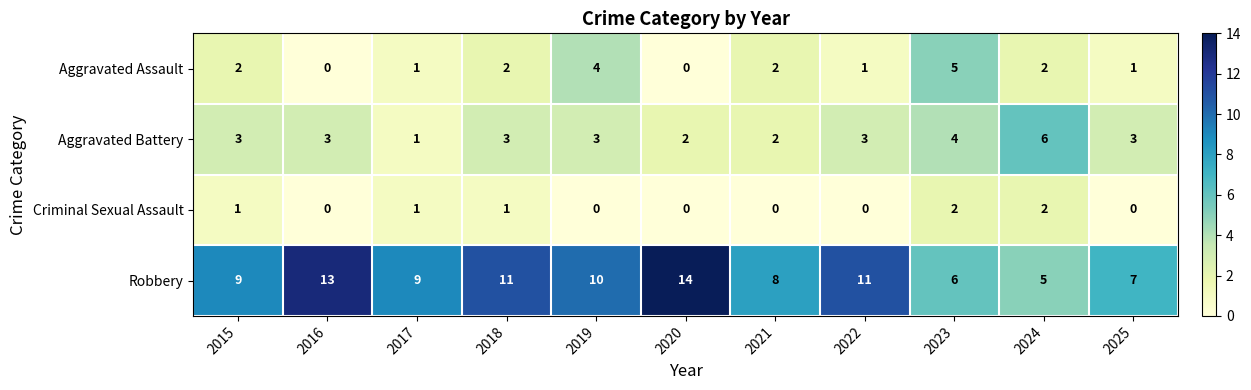

At how many categories does at least one series exceed 12?

2